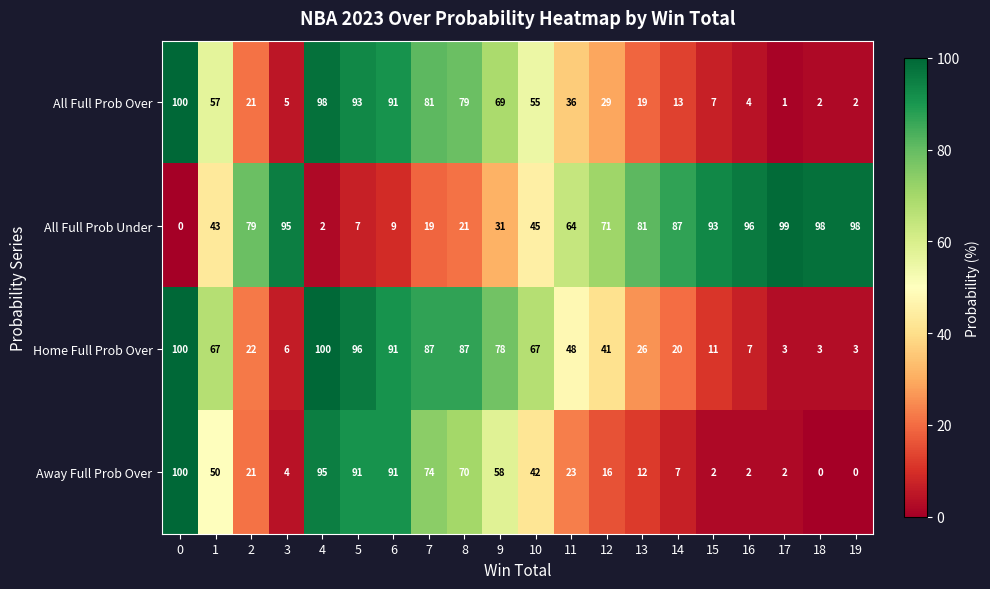

What is the difference between the second highest and second lowest values in the Away Full Prob Over series?

95